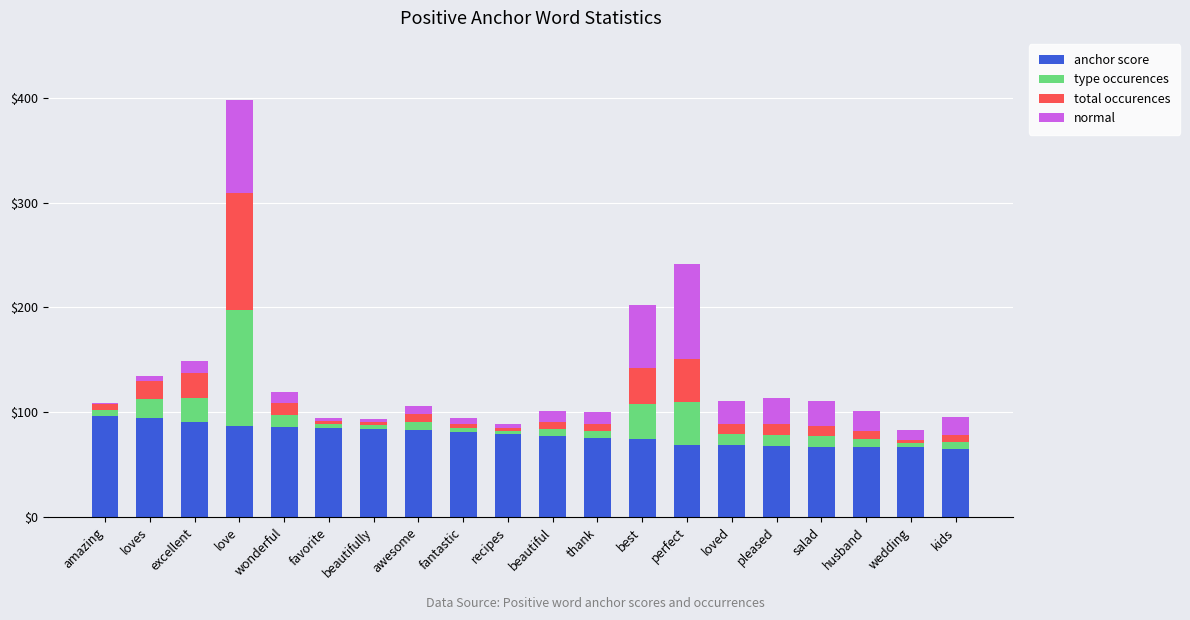

What is the highest value of the anchor score series?

96.6